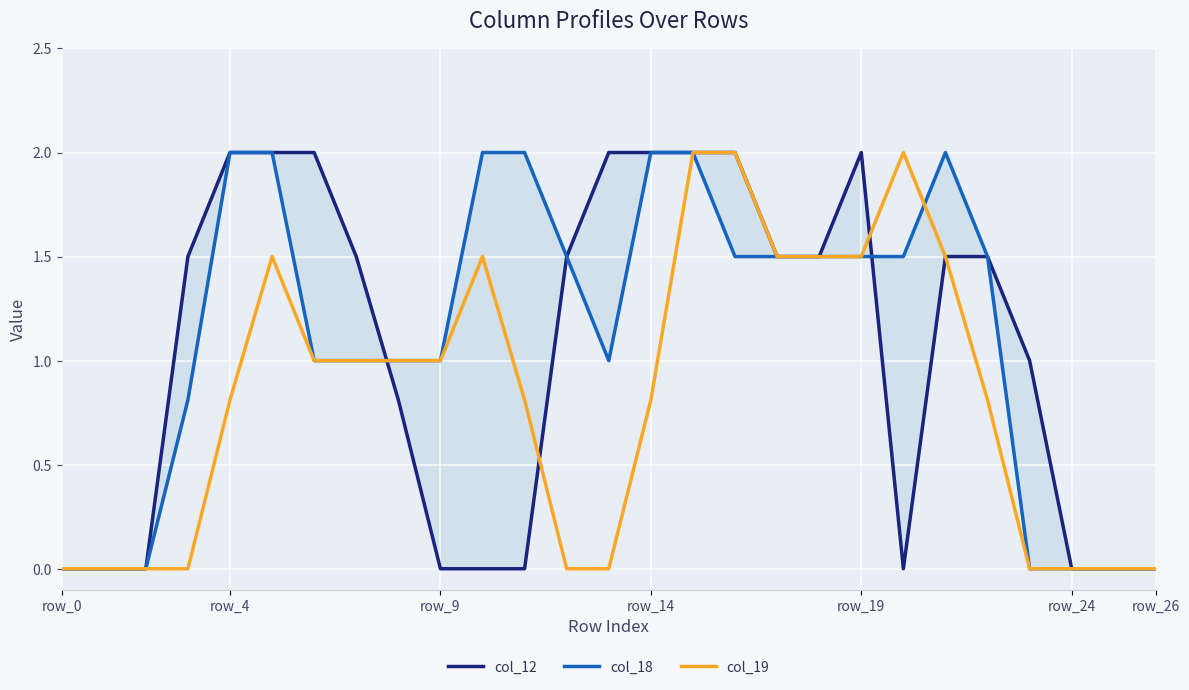

The col_12 series shows 2.0 at 19. True or false?

True